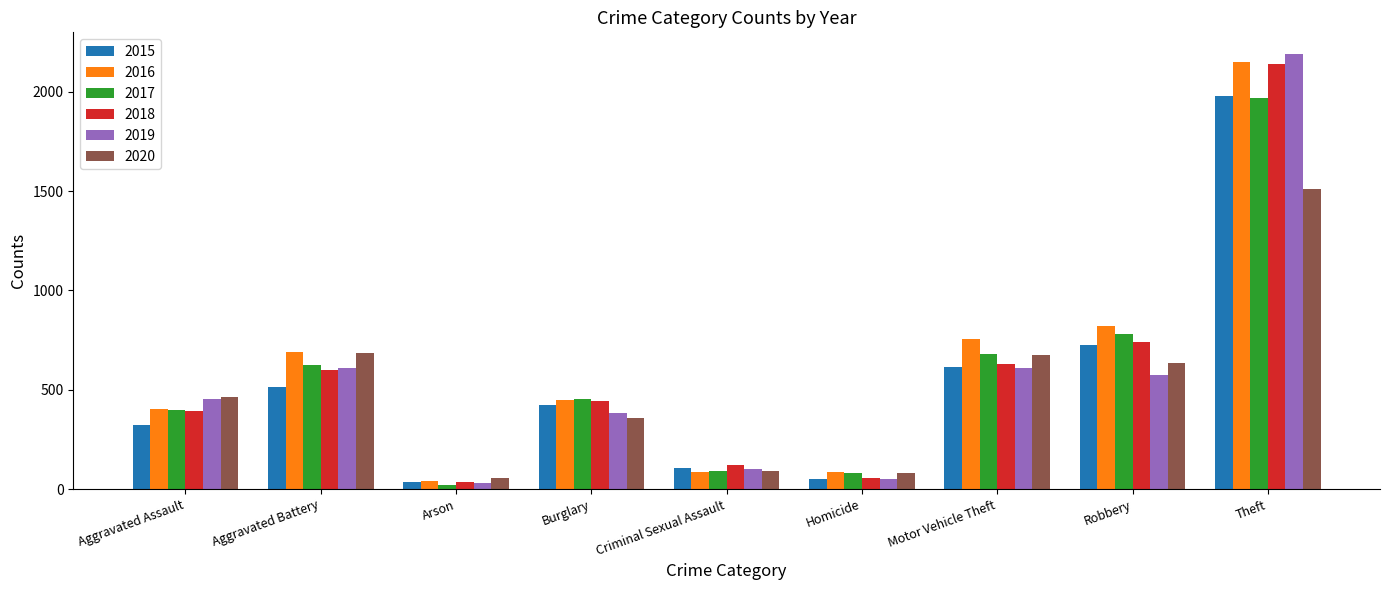

True or false: 2017 has a value of 680 at Motor Vehicle Theft.

True